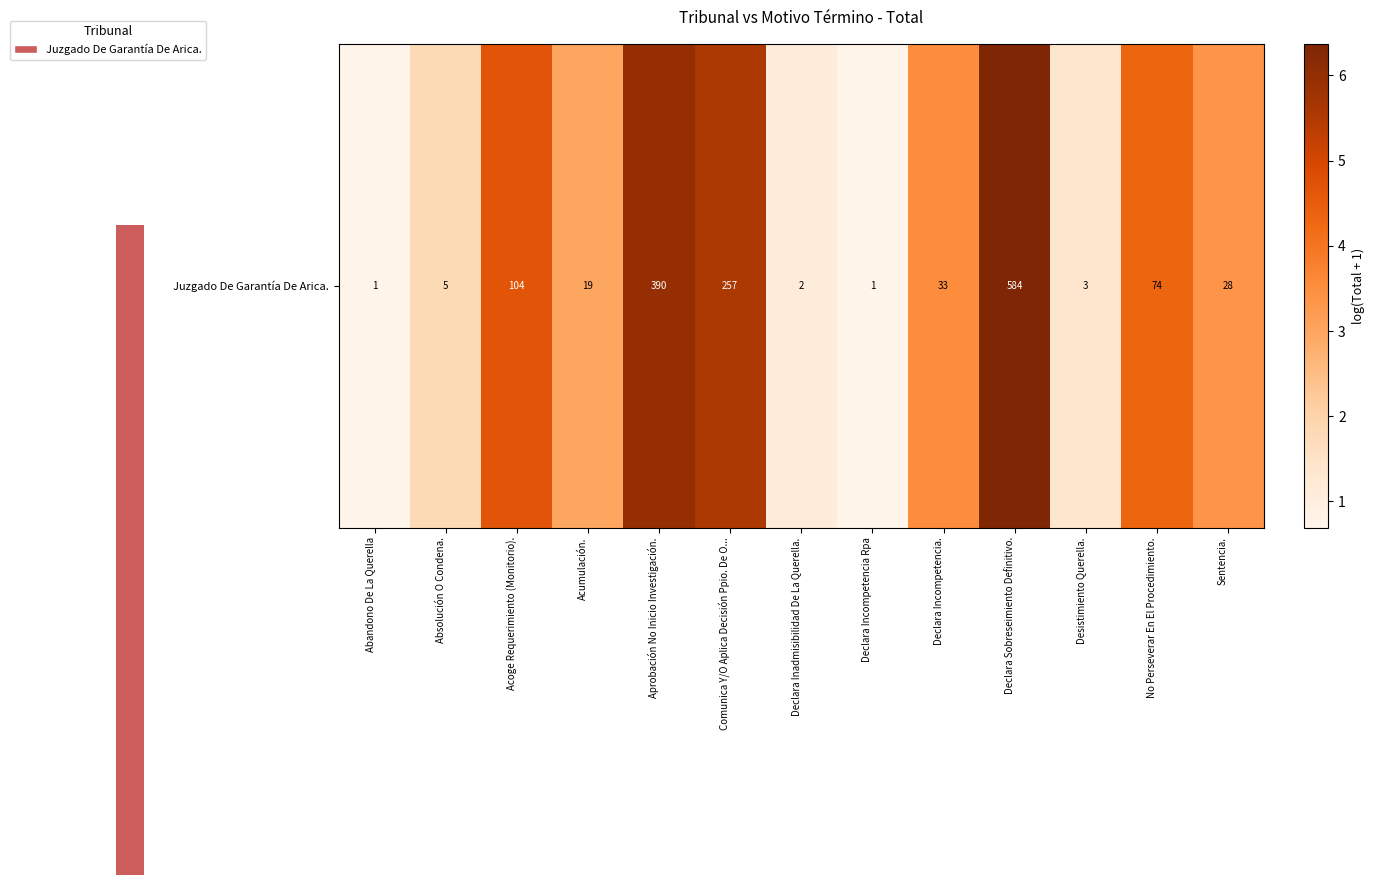

Reading left to right, list all the values displayed in this chart.

Abandono De La Querella=0.7	Absolución O Condena.=1.8	Acoge Requerimiento (Monitorio).=4.7	Acumulación.=3.0	Aprobación No Inicio Investigación.=6.0	Comunica Y/O Aplica Decisión Ppio. De O...=5.6	Declara Inadmisibilidad De La Querella.=1.1	Declara Incompetencia Rpa=0.7	Declara Incompetencia.=3.5	Declara Sobreseimiento Definitivo.=6.4	Desistimiento Querella.=1.4	No Perseverar En El Procedimiento.=4.3	Sentencia.=3.4